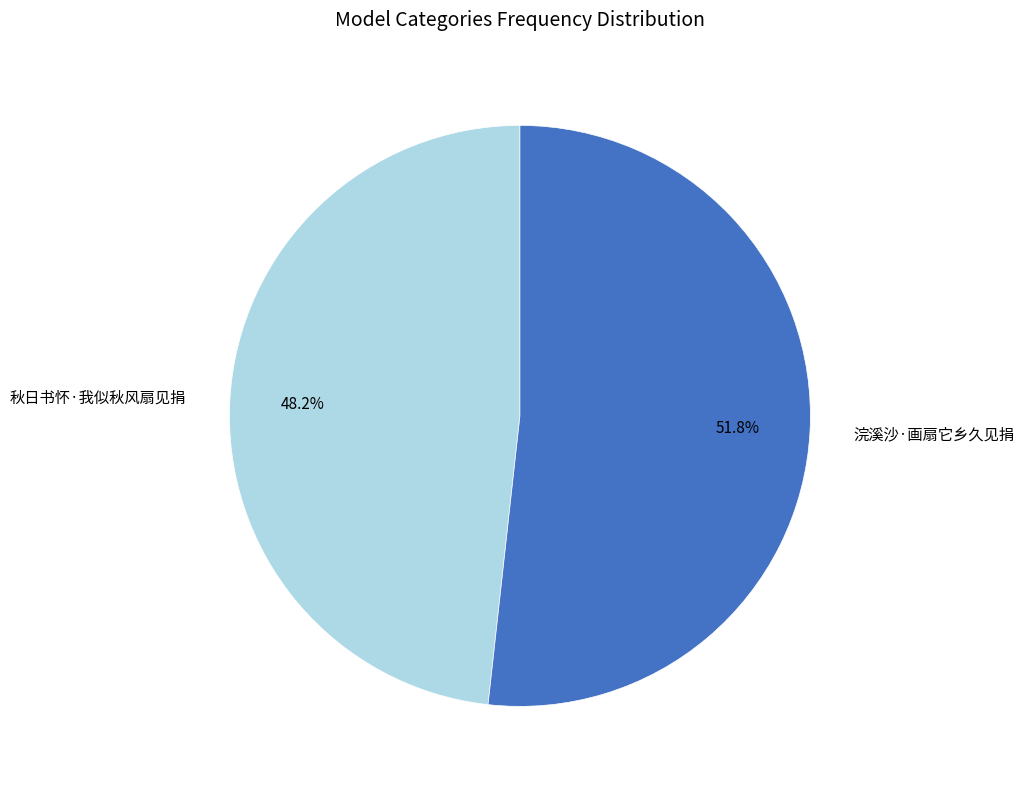

Count the number of slices in the pie.

2